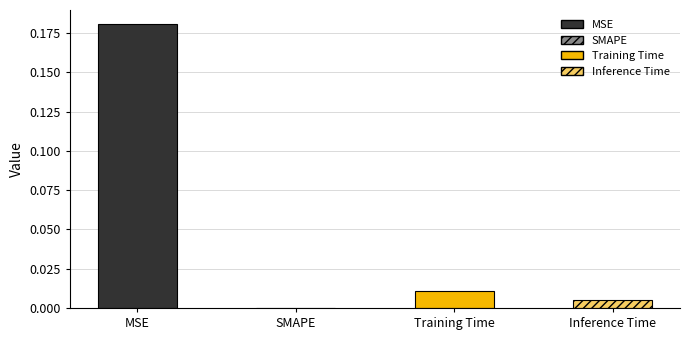

What is the sum of all values?

0.2